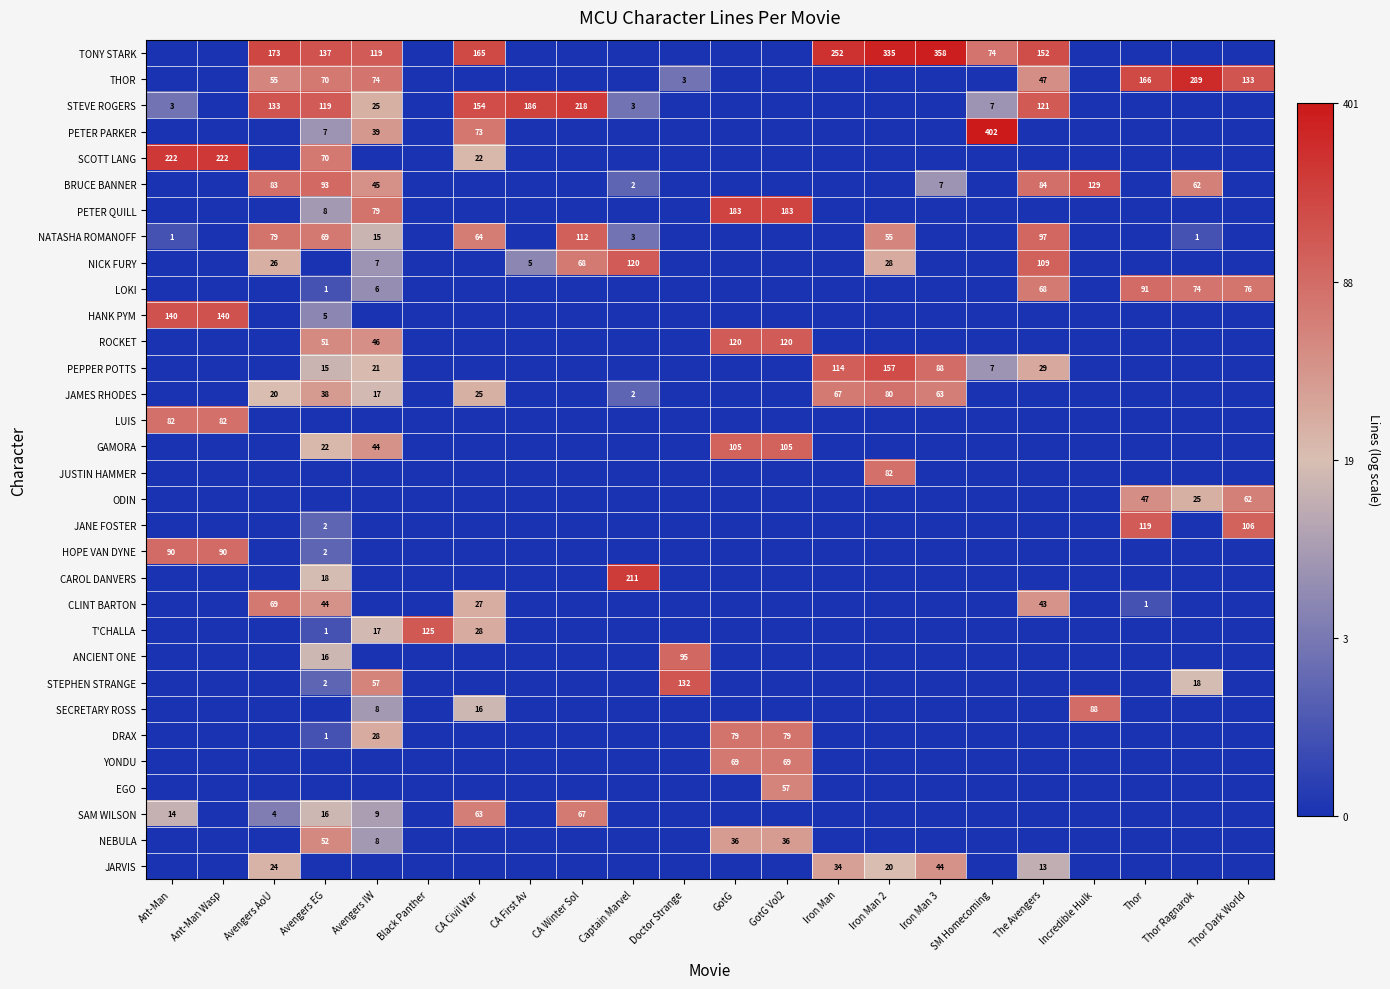

Between Avengers AoU and CA Winter Sol, which is larger?

Avengers AoU